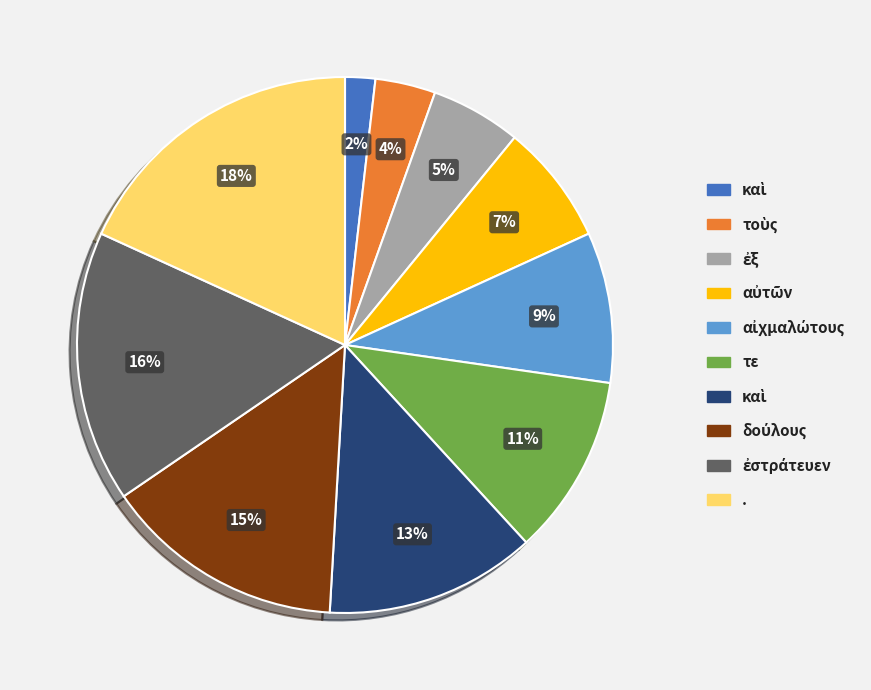

To the nearest percent, what is the average slice percentage?

10%